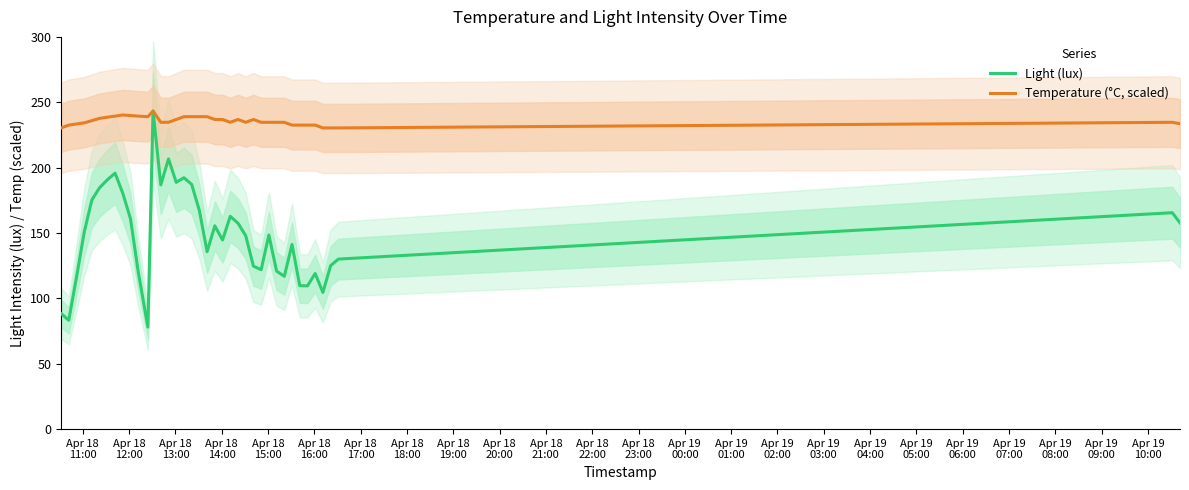

Reading left to right, transcribe all the data shown in this chart.

Light (lux): 88.5	83.3	115.9	150.5	175.4	184.7	190.7	195.8	180.4	160.9	120.3	78.1	243.3	186.8	206.7	188.7	192.3	187.2	167.1	135.7	155.5	144.7	162.8	157.5	148.0	124.6	122.0	148.5	120.8	116.9	141.3	109.7	109.6	119.0	104.6	125.0	130.0	165.5	157.8
Temperature (°C, scaled): 230.4	232.5	233.4	234.2	236.0	237.7	238.5	239.4	240.3	239.8	239.4	239.0	243.3	234.7	234.7	236.8	239.0	239.0	239.0	239.0	236.8	236.8	234.7	236.8	234.7	236.8	234.7	234.7	234.7	234.7	232.5	232.5	232.5	232.5	230.4	230.4	230.4	234.7	233.6